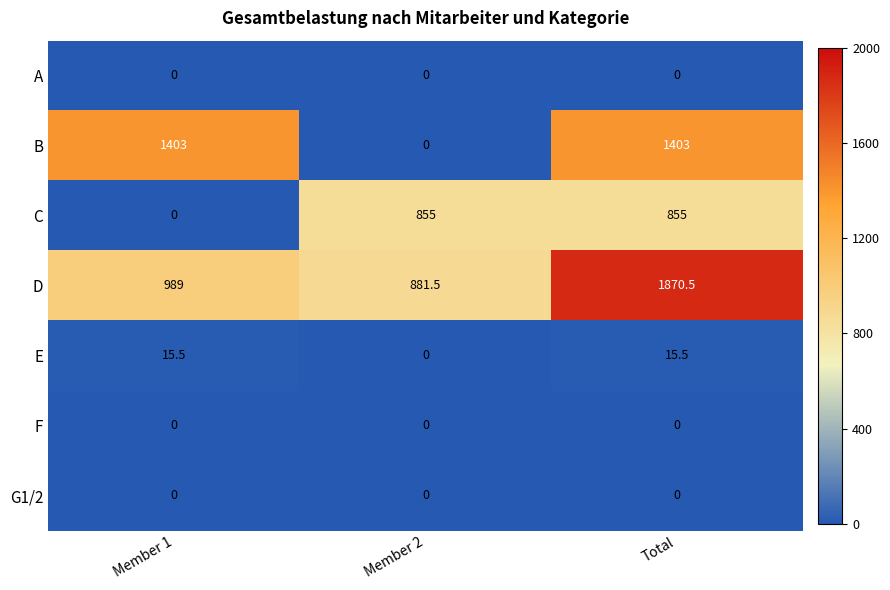

What is the total value across all series at Member 1?

2407.5